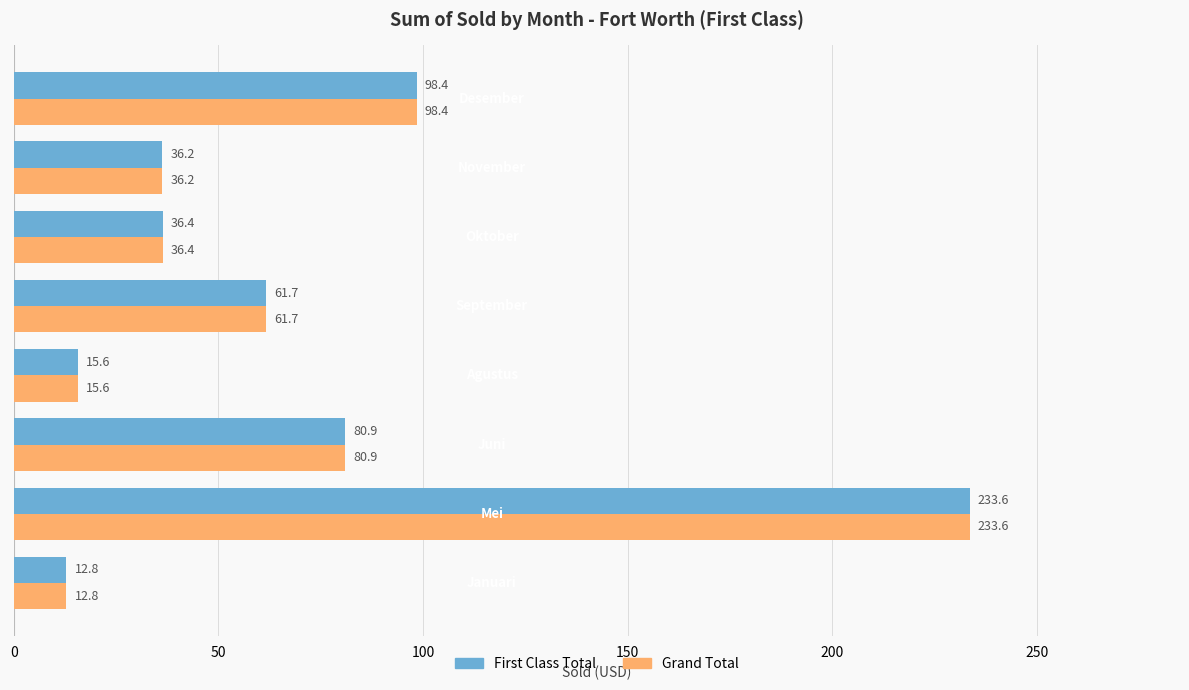

What is the smallest value displayed?

12.8